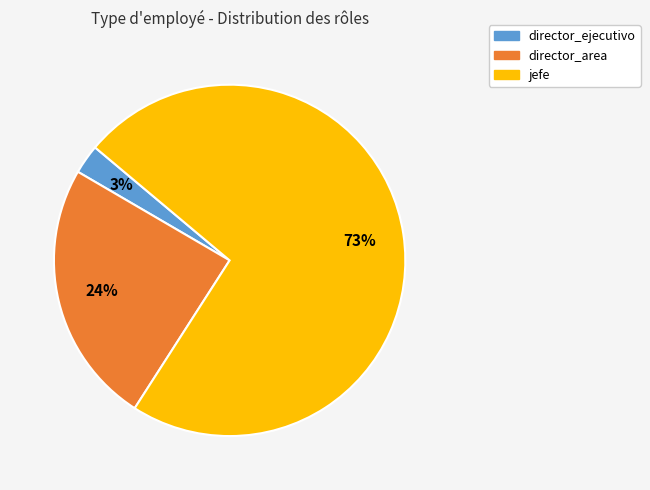

The director_ejecutivo slice represents 3% of the pie. True or false?

True